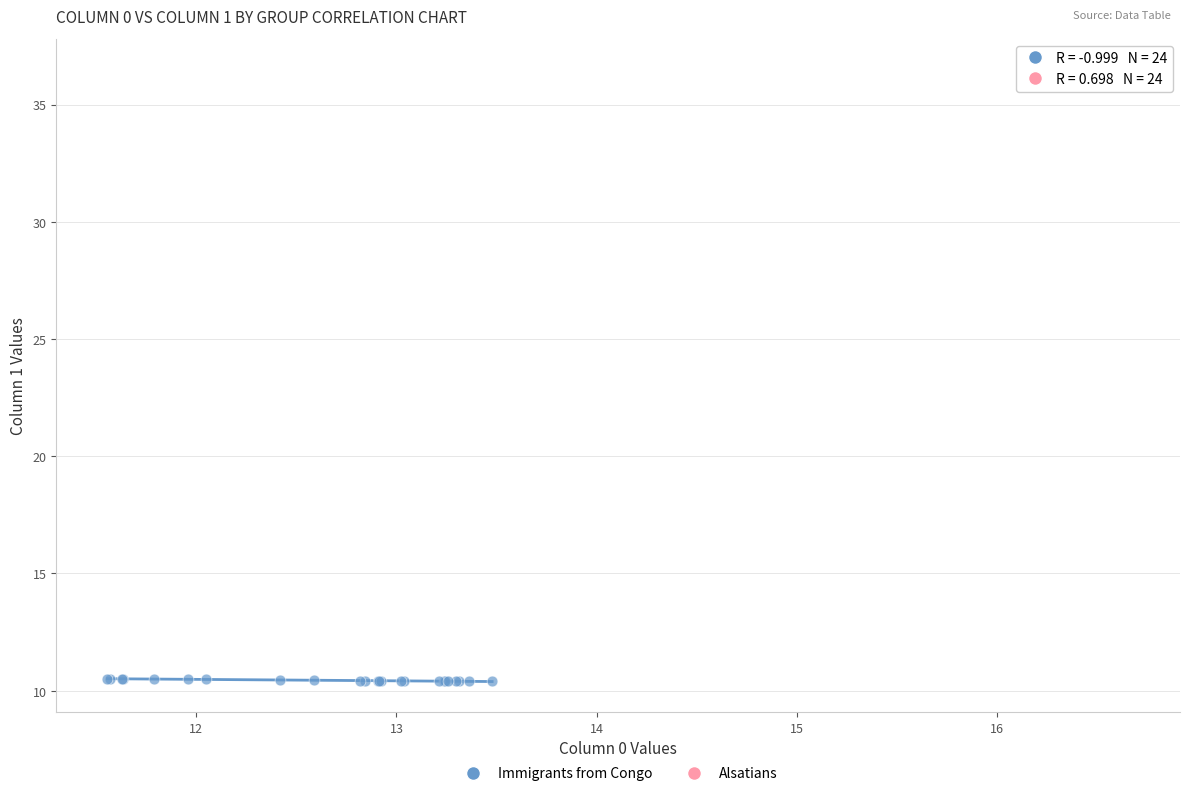

Which series reaches the minimum Y coordinate?

Immigrants from Congo